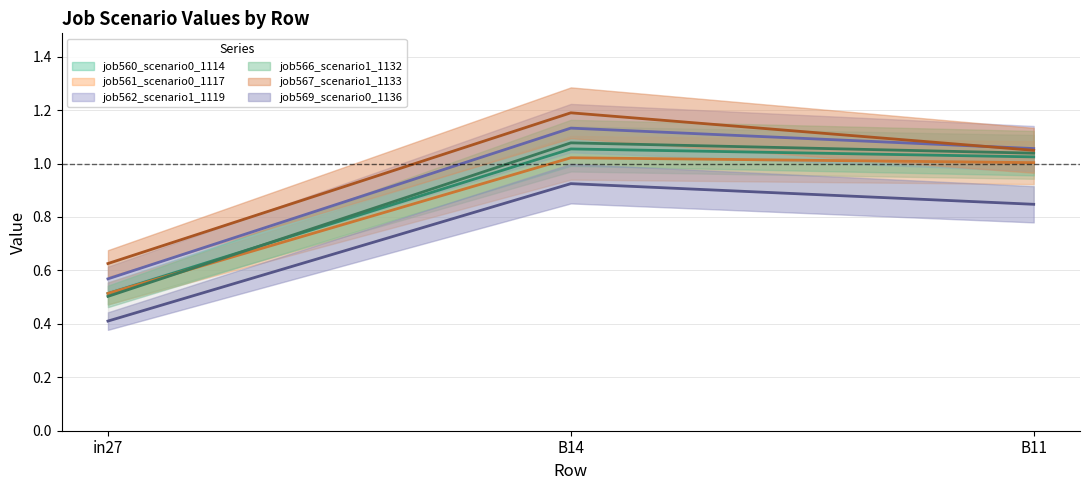

Is this an area chart (filled region under the line)?

No